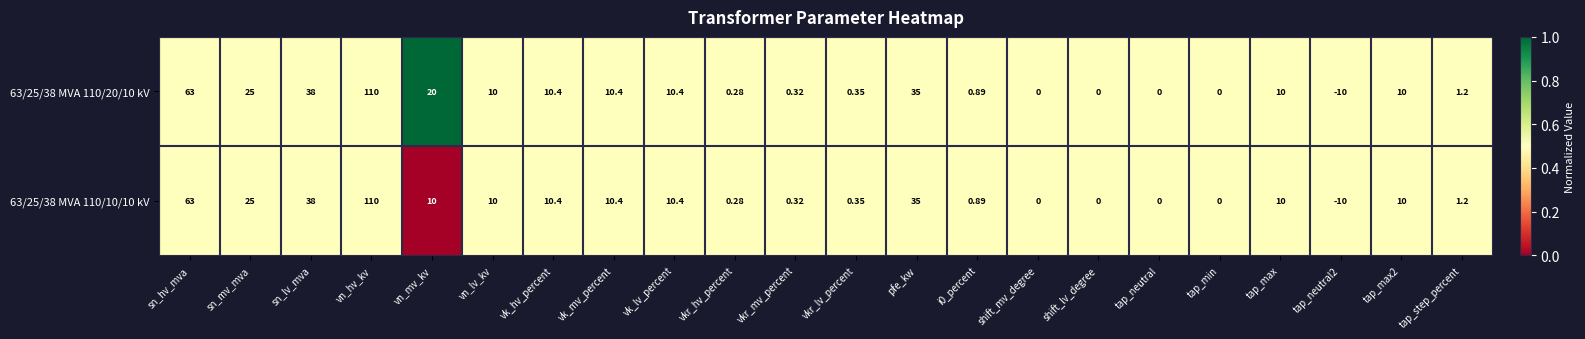

What is the greatest value displayed?

110.0